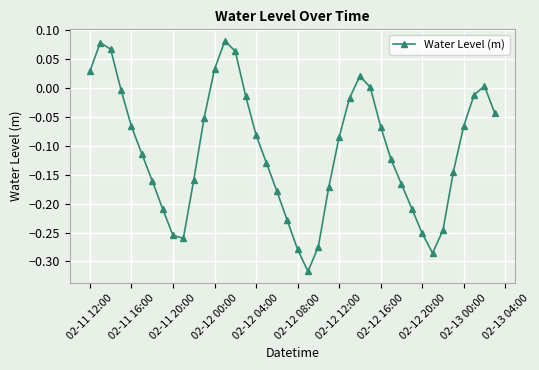

What is the sum of all values?

-4.3